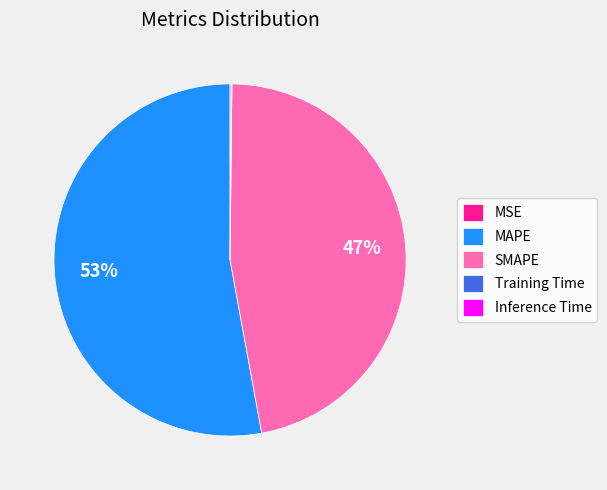

What percentage is the SMAPE slice, to the nearest percent?

47%